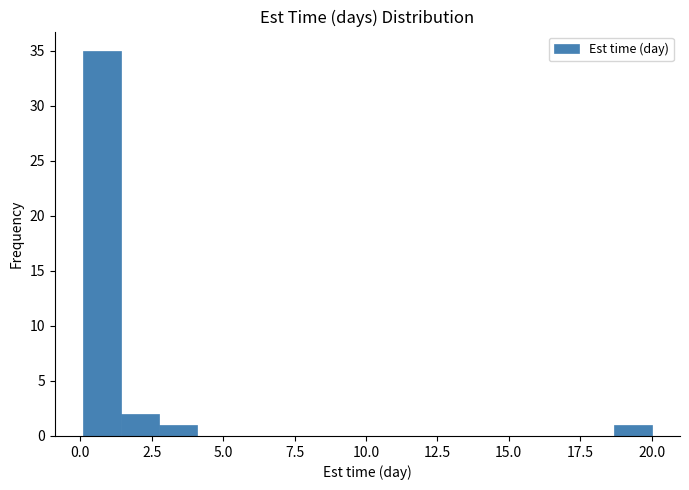

Read against the x-axis, roughly where is the centre of the tallest bar?

1.0